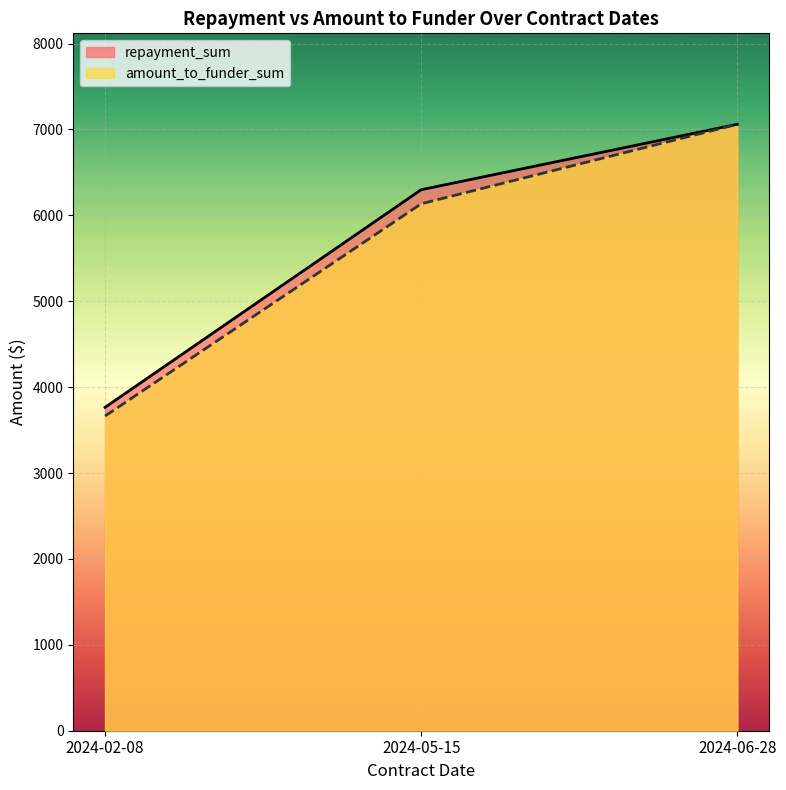

Count the number of categories in the chart.

3